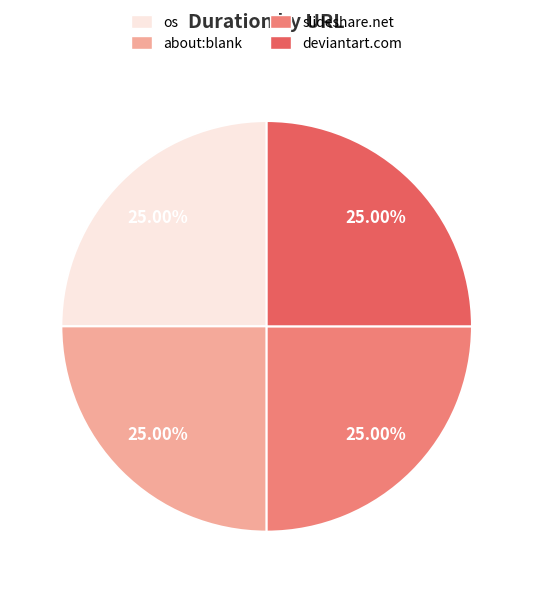

Is there any slice that represents more than half of the pie?

No